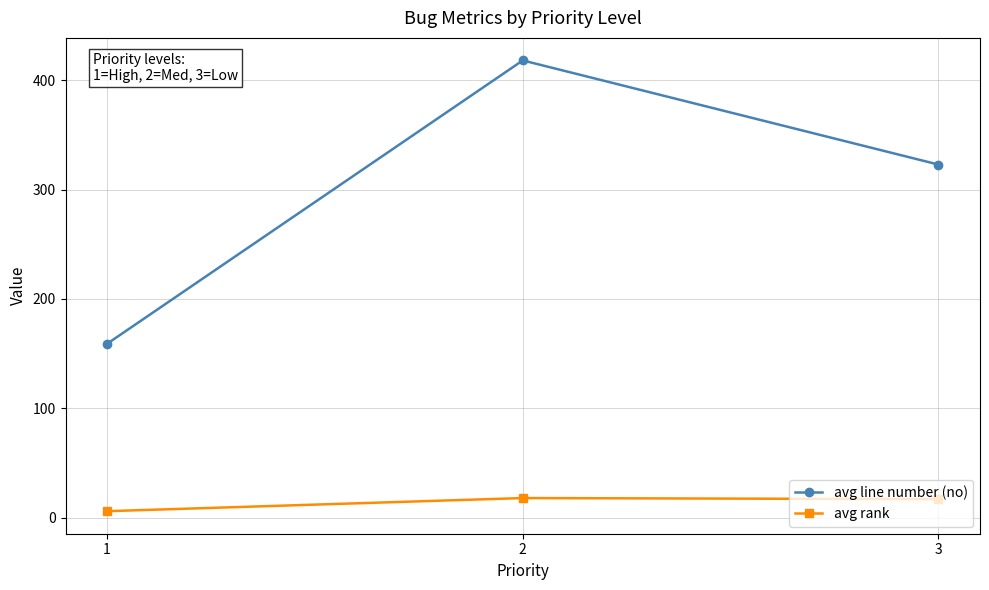

Is the value of avg rank at 2 greater than the value of avg line number (no) at 2?

No